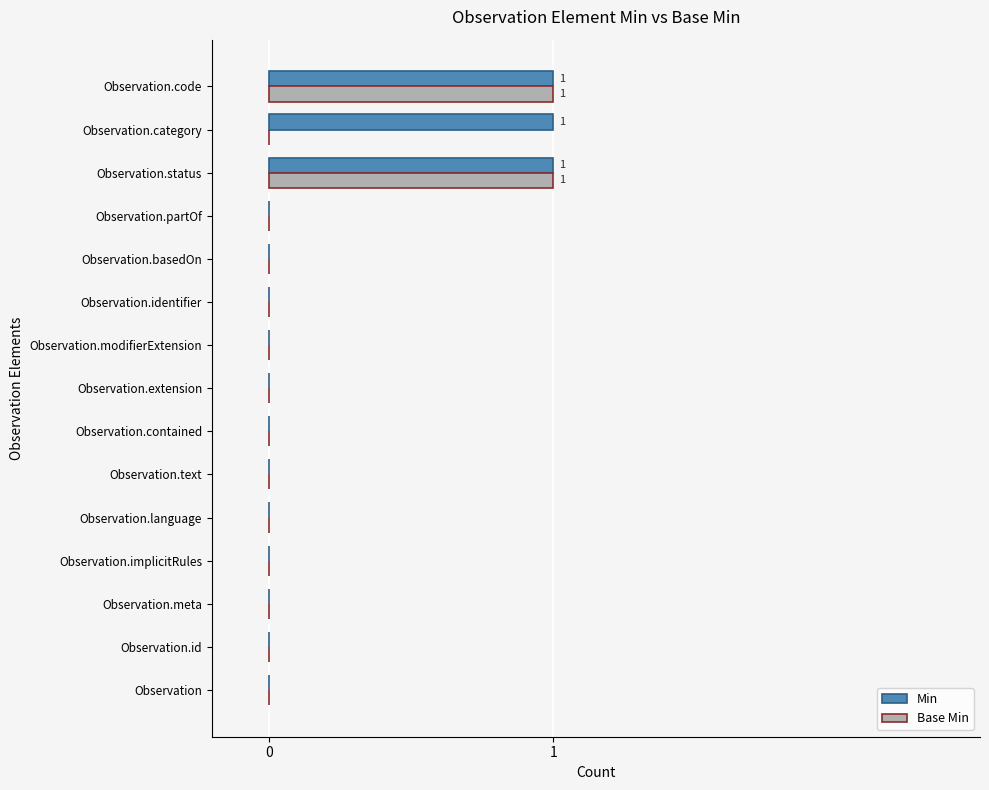

The value of Base Min at Observation.implicitRules is 0. True or false?

True